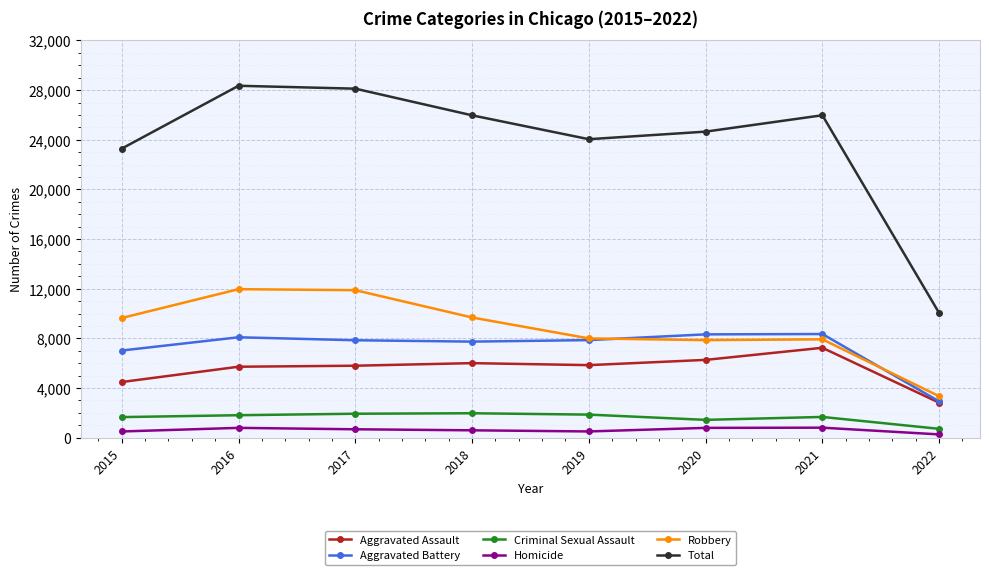

Which series changed the most between 2015 and 2016?

Total